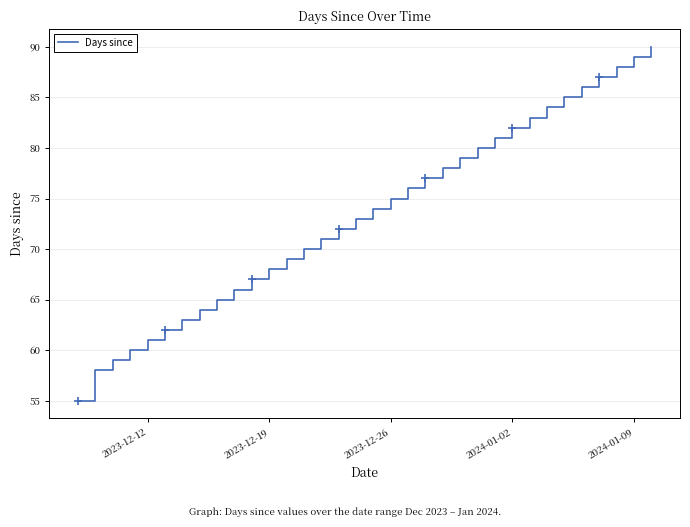

Reading right to left, transcribe all the data shown in this chart.

90	89	88	87	86	85	84	83	82	81	80	79	78	77	76	75	74	73	72	71	70	69	68	67	66	65	64	63	62	61	60	59	58	55